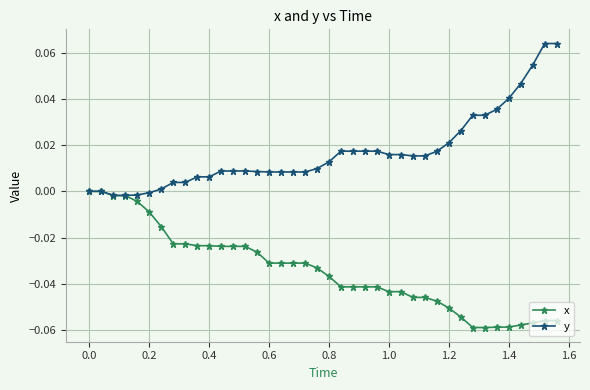

Which series has the widest spread of values?

y